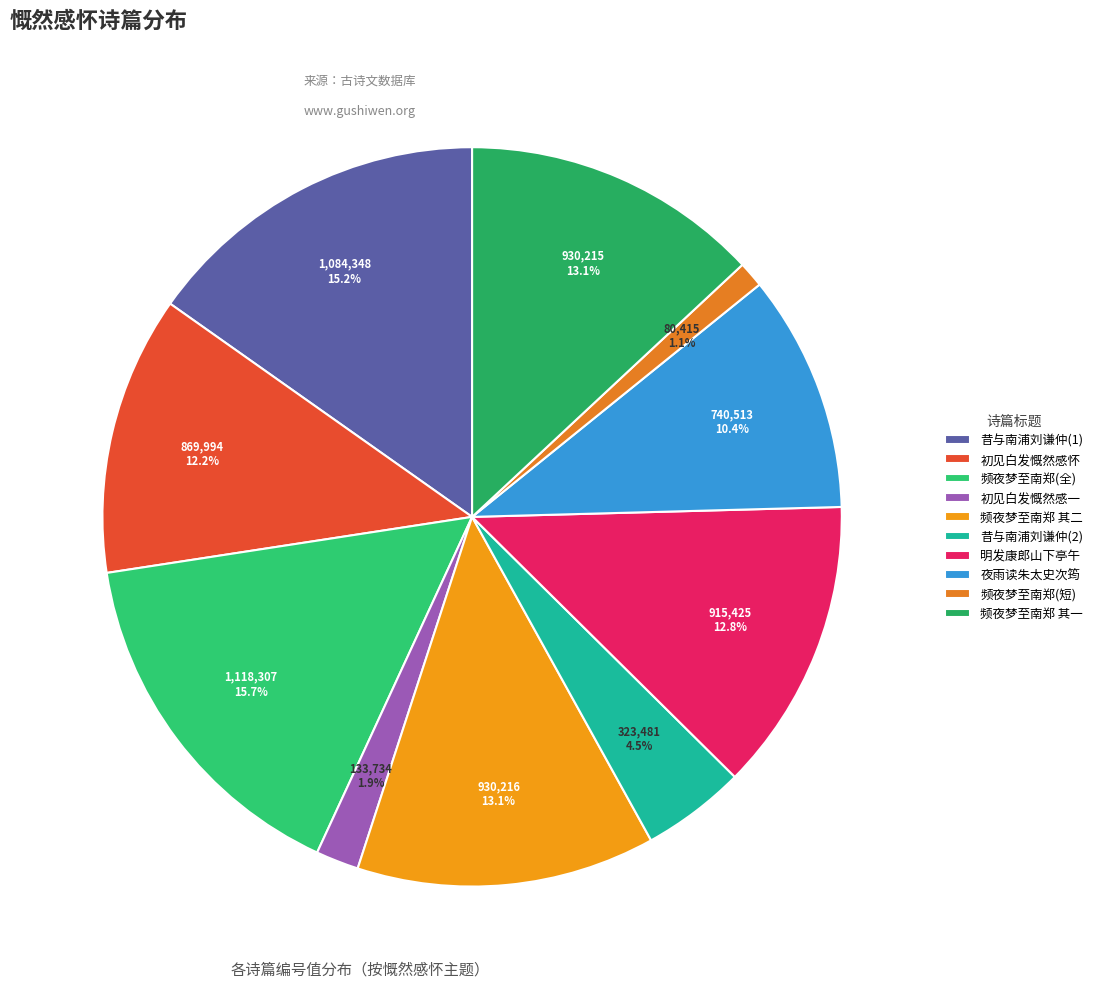

Is it true that 初见白发慨然感一 is 2% of the pie?

True